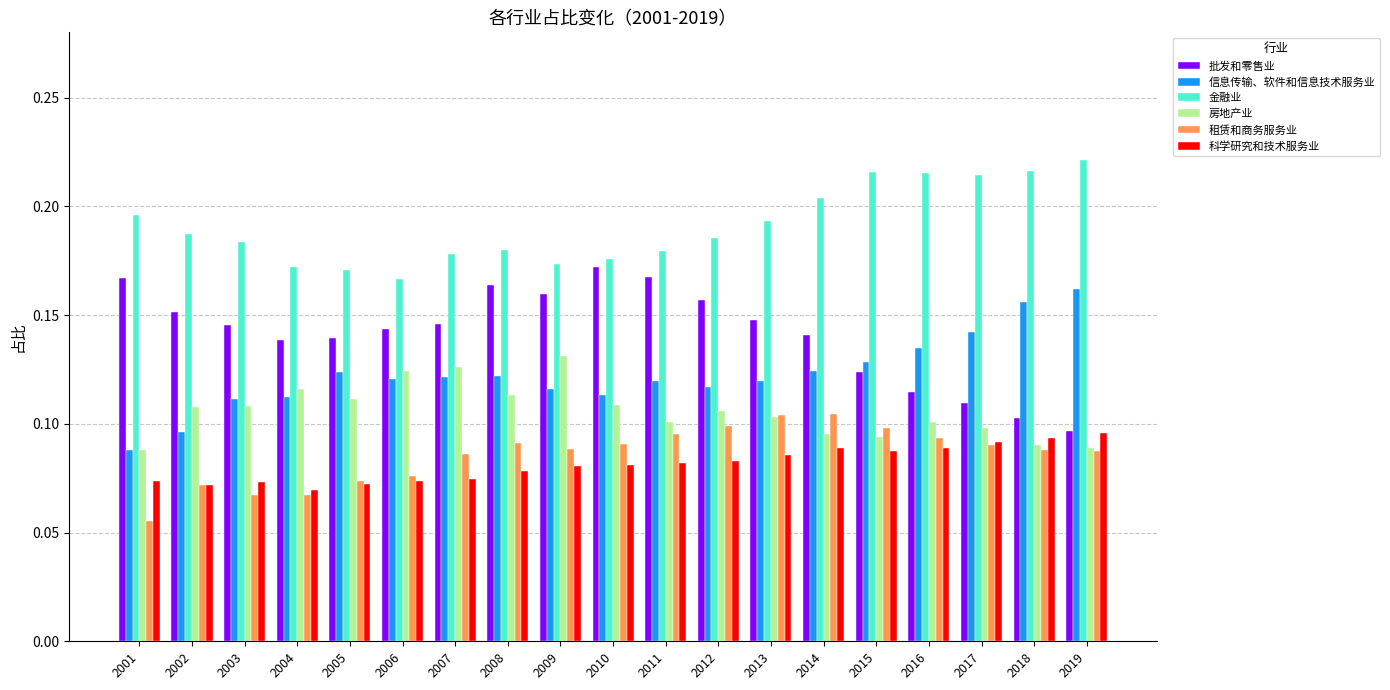

At which label is 批发和零售业 closest to 0?

2019